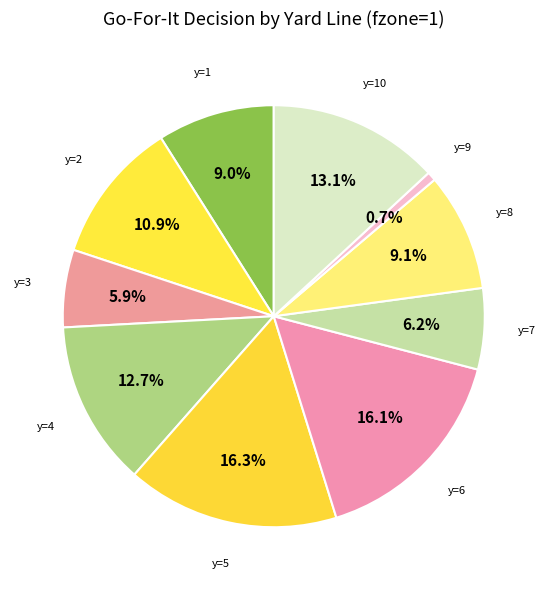

How many segments does this pie chart have?

10